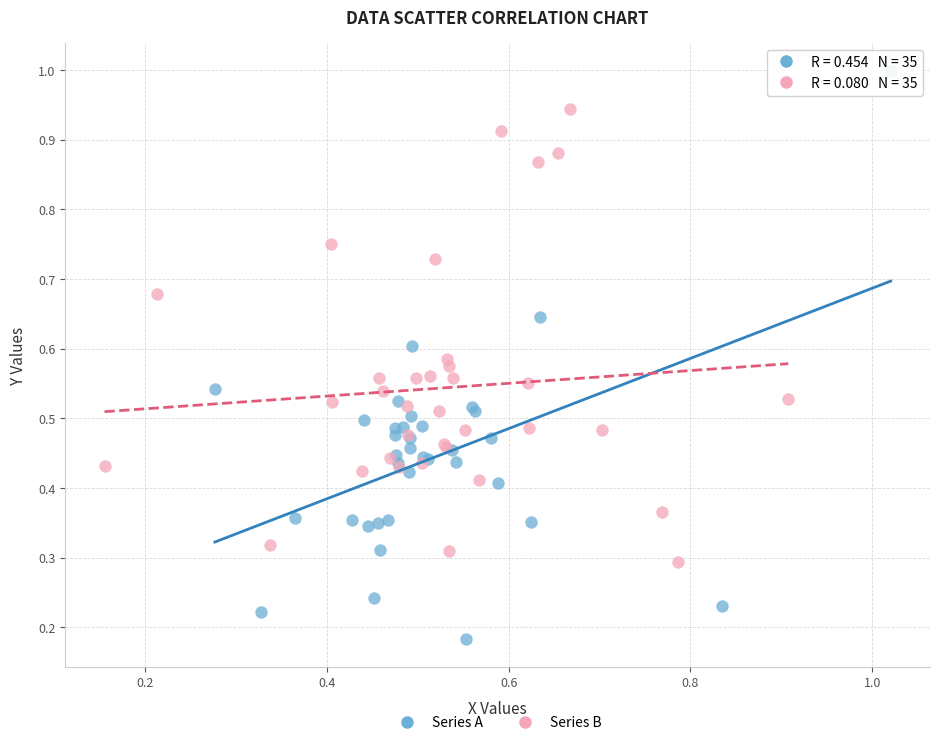

What are all the series names shown in the legend?

Series A, Series B